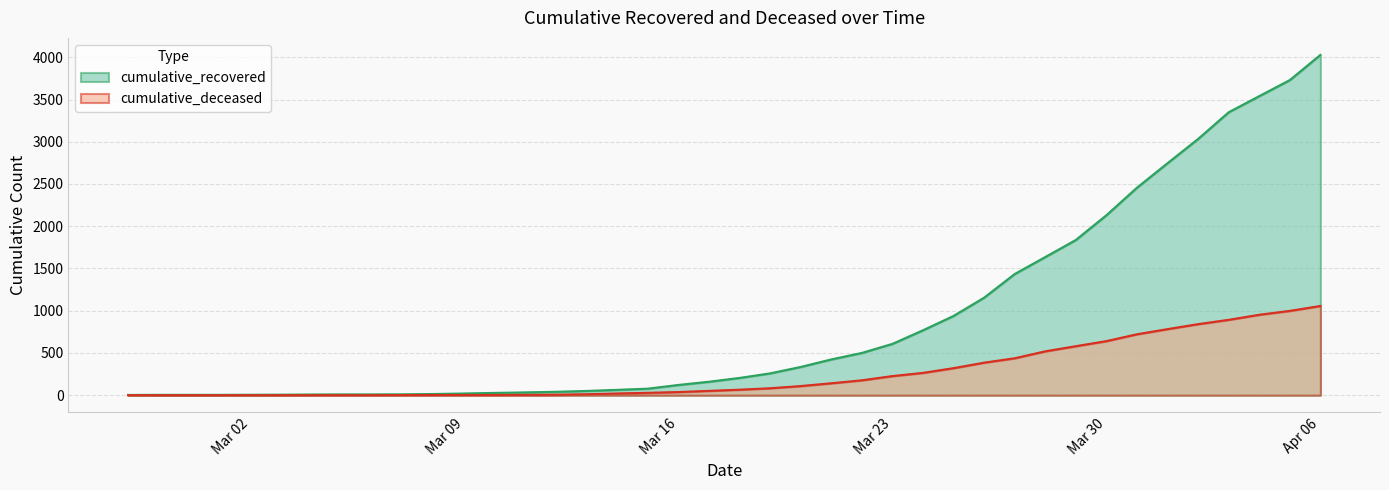

What is the value of the cumulative_deceased point at the 24th from the left?

141